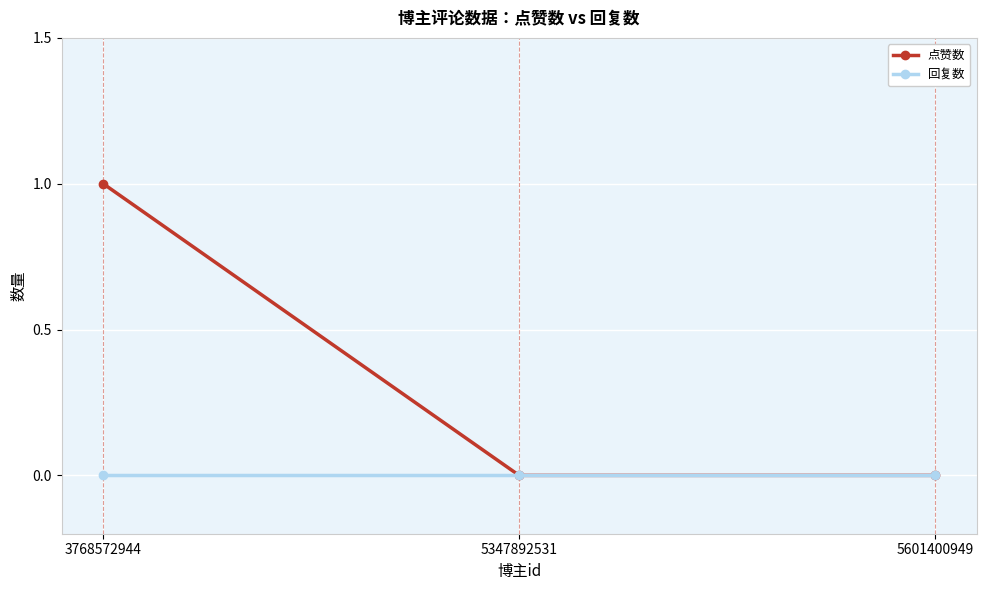

Rank the series at 3768572944 from lowest to highest value.

回复数, 点赞数